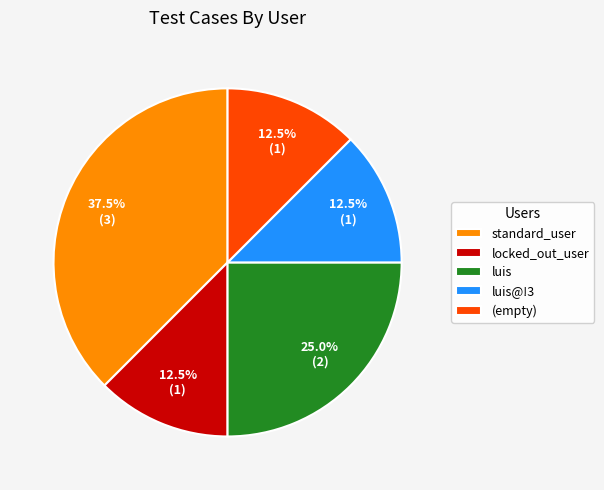

Is there any slice that represents more than half of the pie?

No